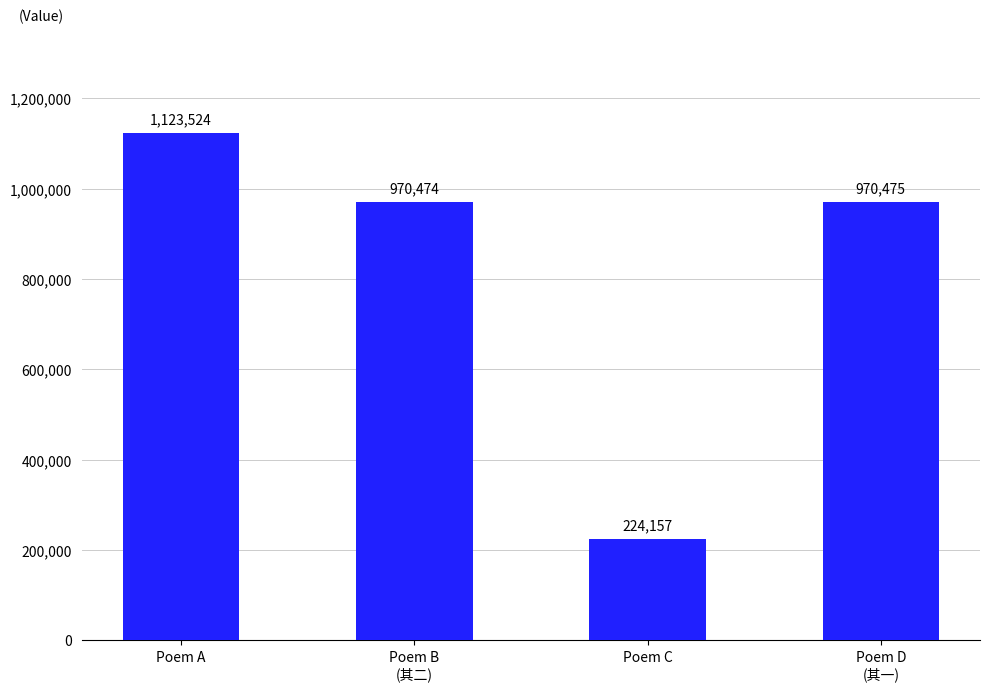

List the labels in order of value, largest first.

Poem A, Poem D
(其一), Poem B
(其二), Poem C